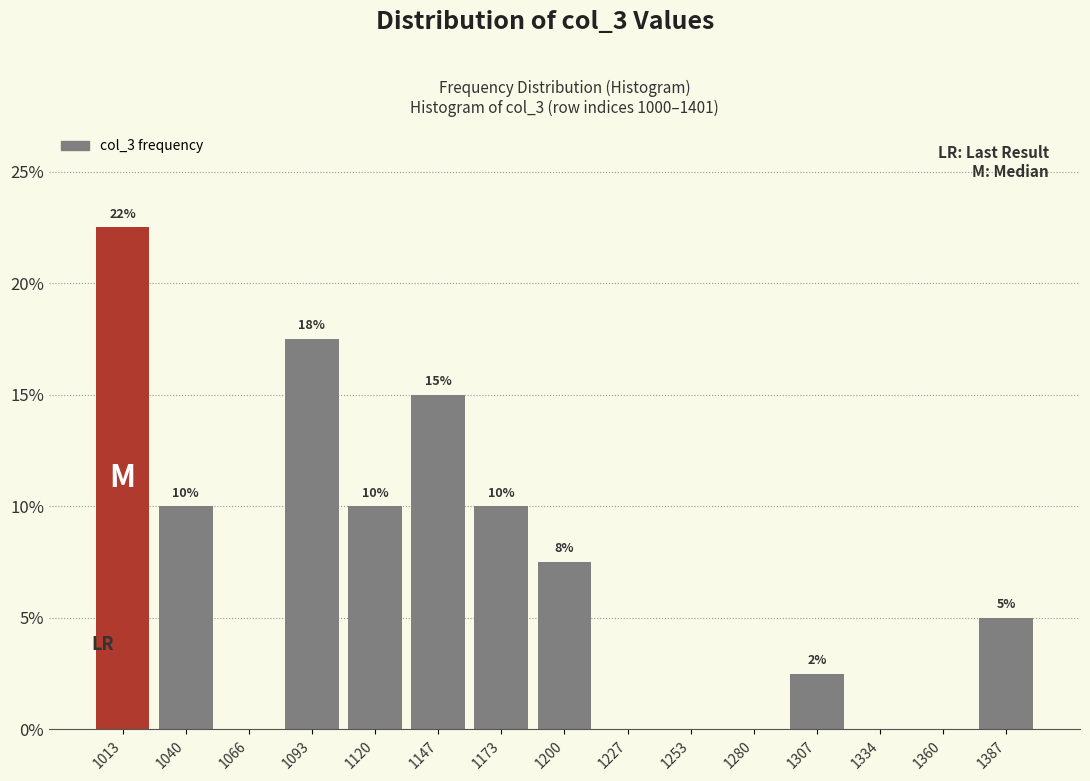

Over which range of the x-axis is the bar tallest?

1000 to 1025